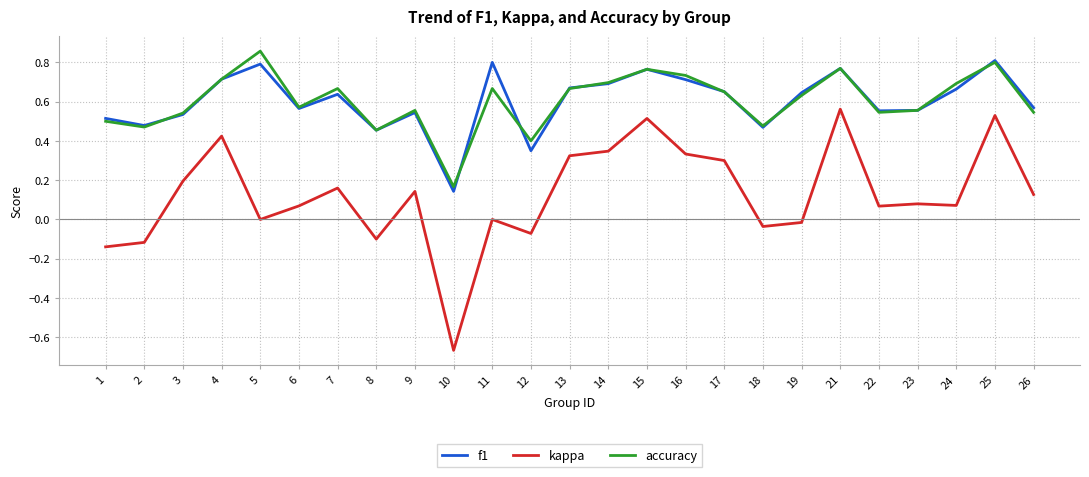

The value of f1 at 5 is 0.8. True or false?

True